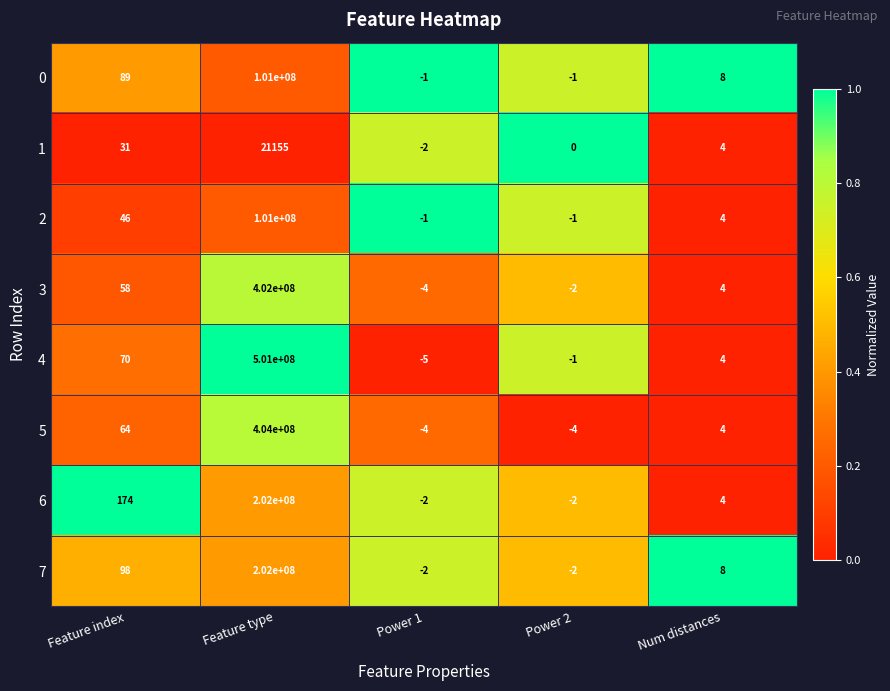

The value of 7 at Num distances is 4. True or false?

False